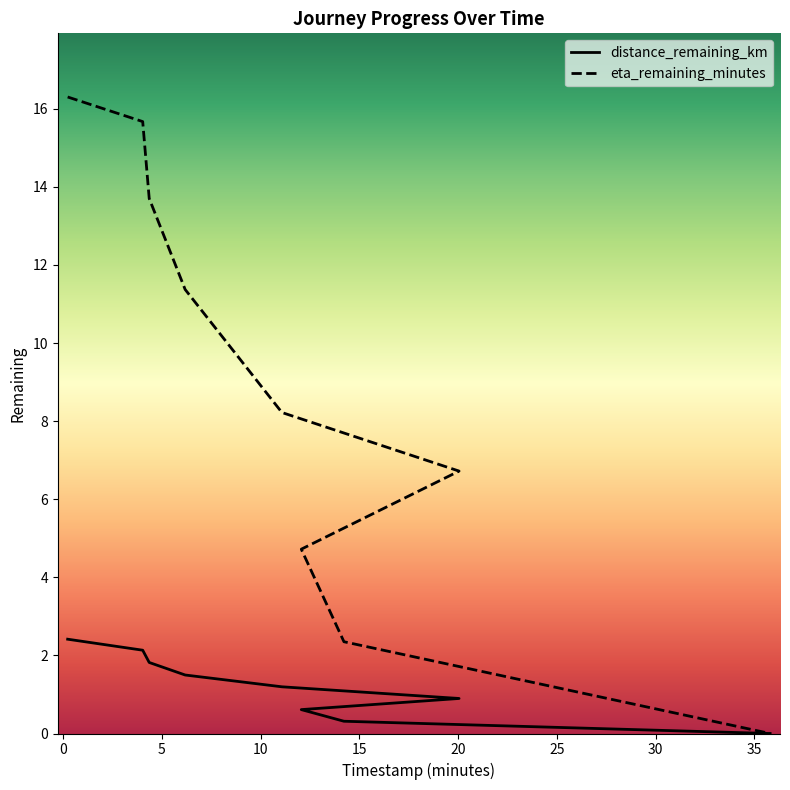

Which category has the lowest value in the eta_remaining_minutes series?

35.8